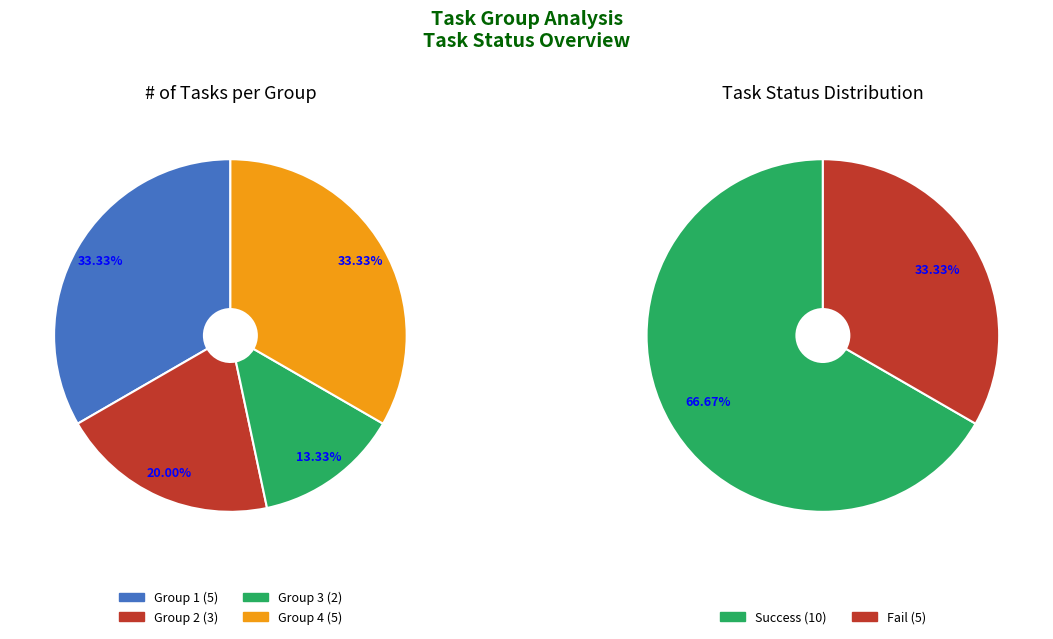

What percentage is the Group 2 slice, to the nearest percent?

20%